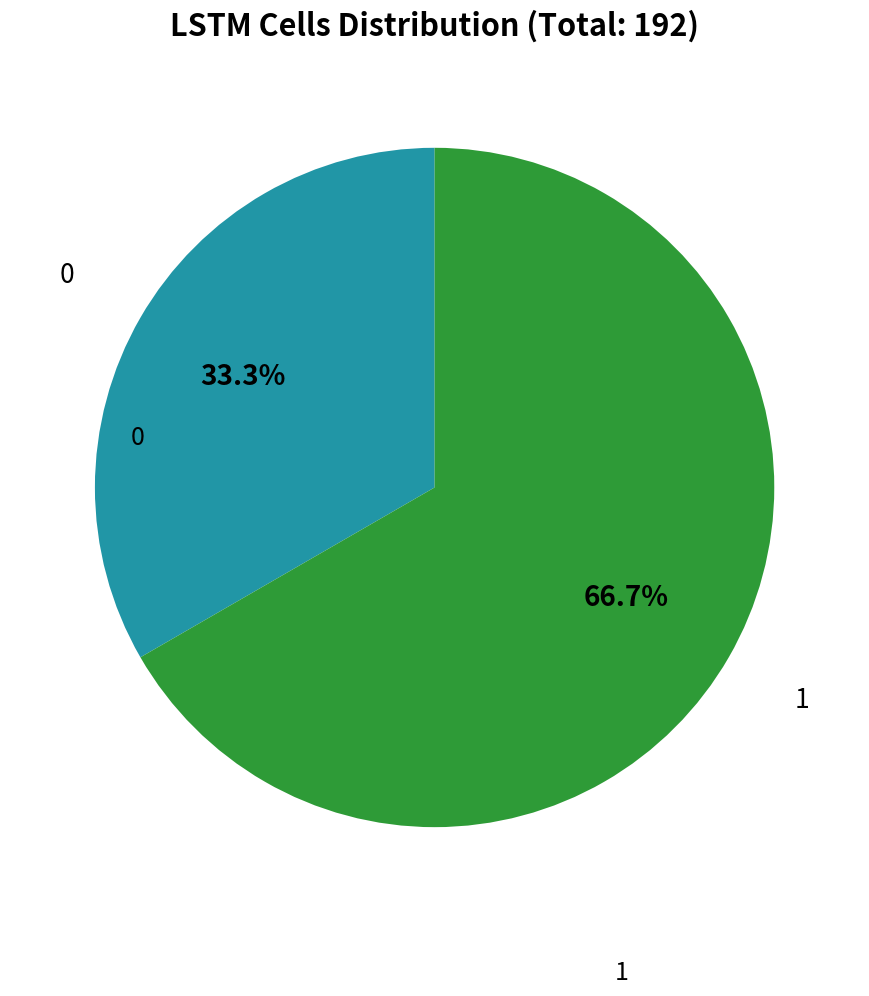

How many segments does this pie chart have?

2